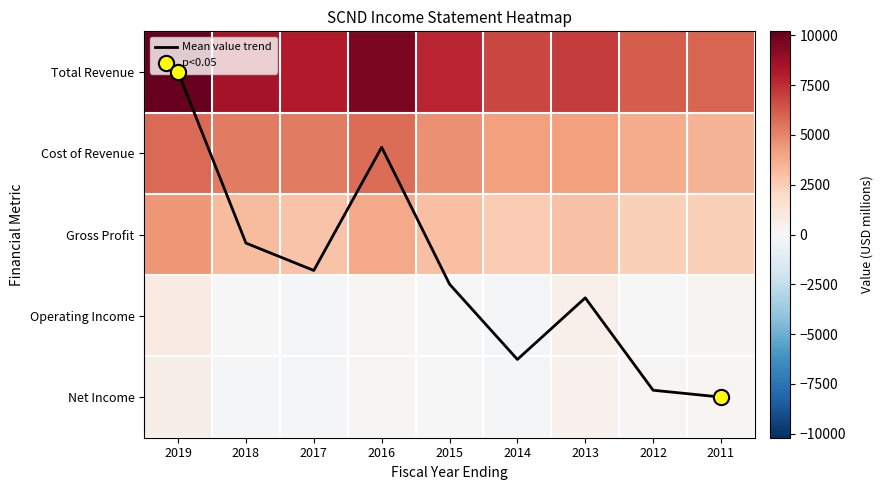

At how many categories does at least one series exceed 3047?

9